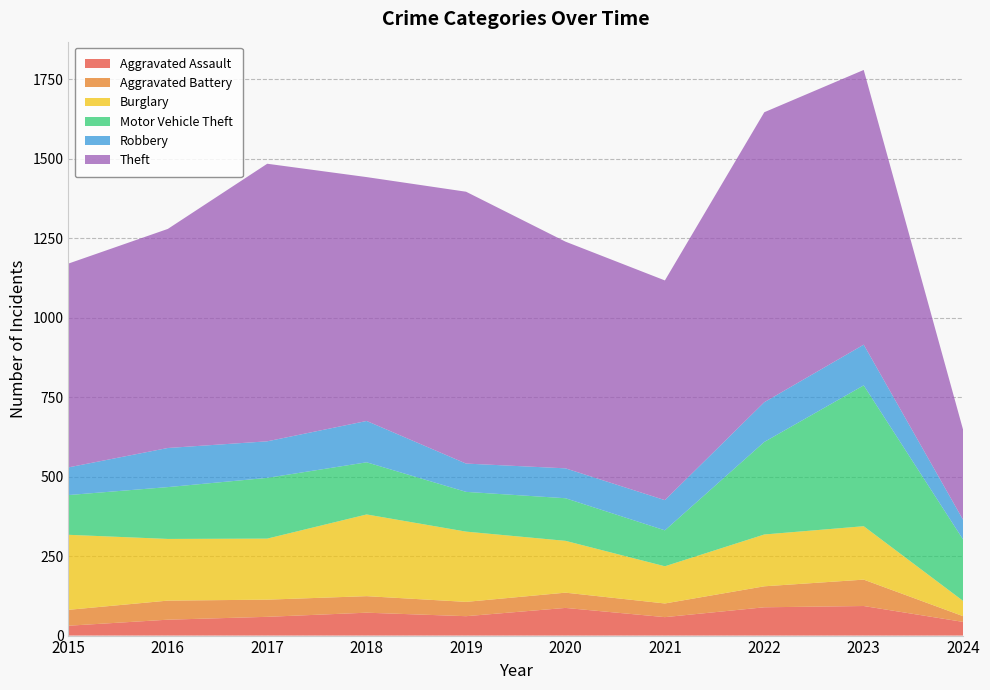

Reading left to right, list all the values displayed in this chart.

Aggravated Assault: 2015=31	2016=50	2017=59	2018=72	2019=61	2020=87	2021=58	2022=89	2023=93	2024=43
Aggravated Battery: 2015=50	2016=60	2017=54	2018=52	2019=45	2020=48	2021=43	2022=66	2023=83	2024=18
Burglary: 2015=236	2016=194	2017=192	2018=257	2019=221	2020=163	2021=117	2022=163	2023=168	2024=48
Motor Vehicle Theft: 2015=125	2016=163	2017=191	2018=164	2019=125	2020=134	2021=113	2022=291	2023=443	2024=193
Robbery: 2015=87	2016=123	2017=115	2018=130	2019=89	2020=94	2021=95	2022=125	2023=128	2024=62
Theft: 2015=641	2016=689	2017=873	2018=767	2019=855	2020=713	2021=691	2022=912	2023=864	2024=283